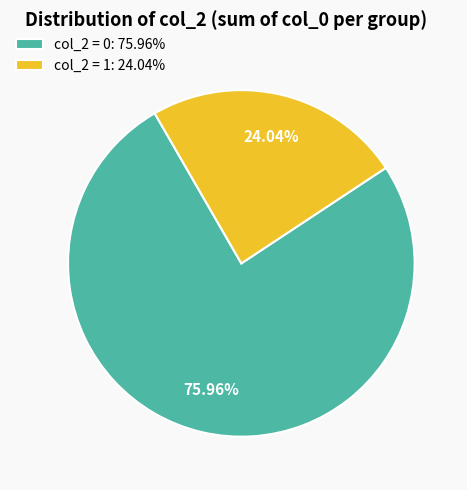

Which category accounts for the majority?

col_2 = 0: 75.96%